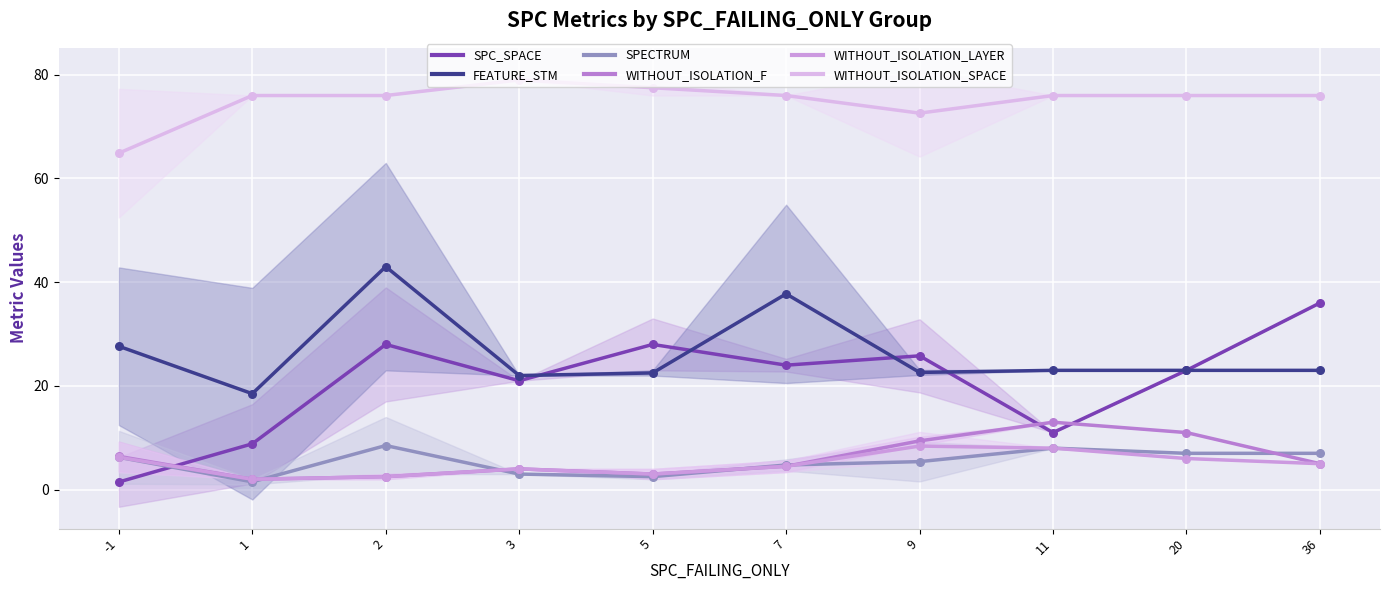

Which series reaches the maximum Y coordinate?

WITHOUT_ISOLATION_SPACE